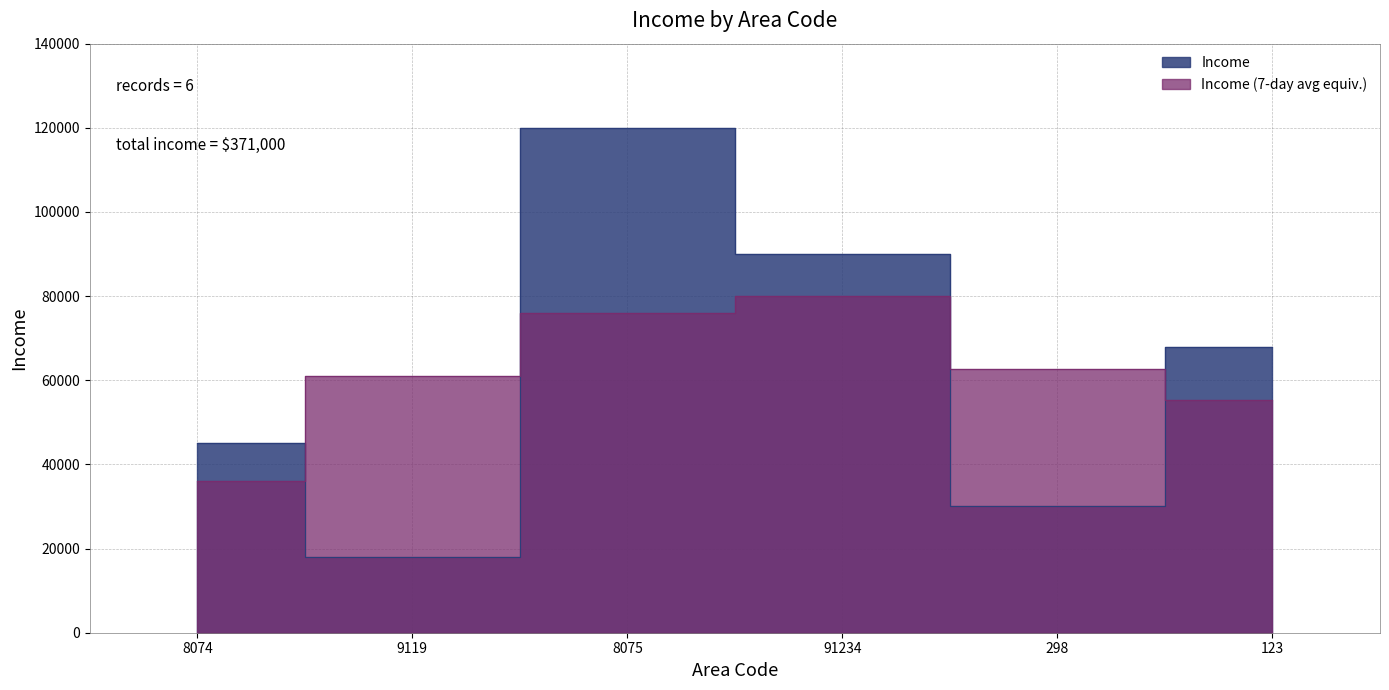

The value at 91234 is 120145. True or false?

False